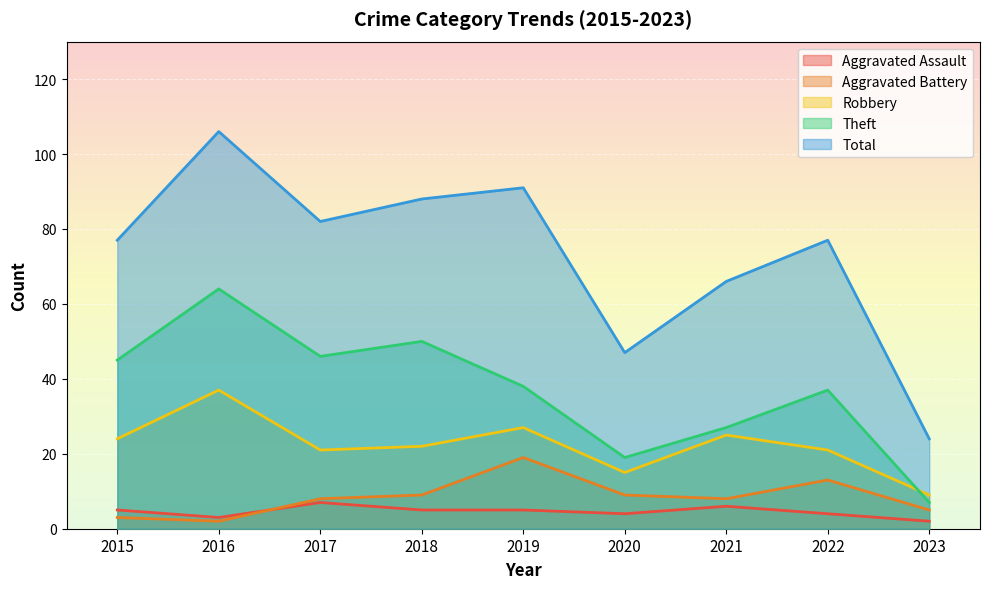

What is the total value across all series at 2022?

152